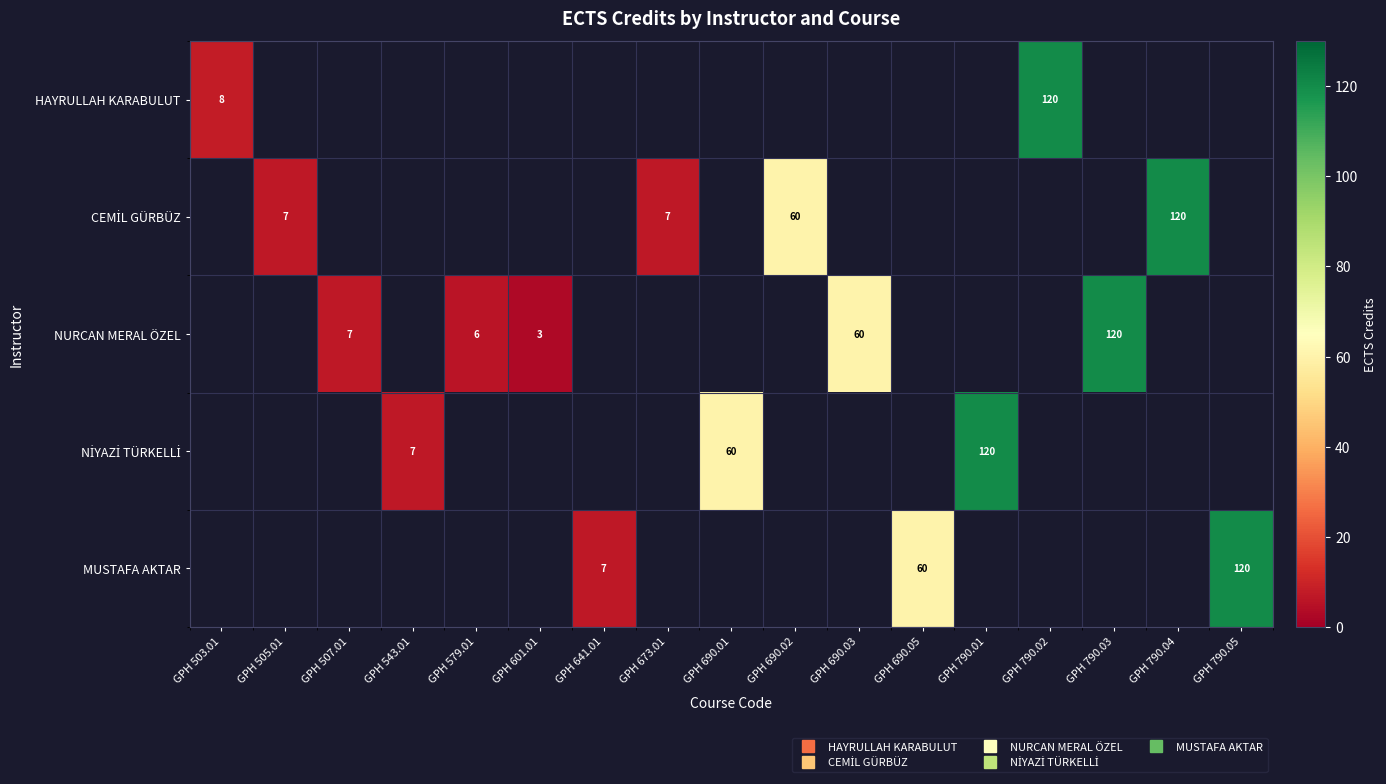

Count the number of data series in this chart.

5